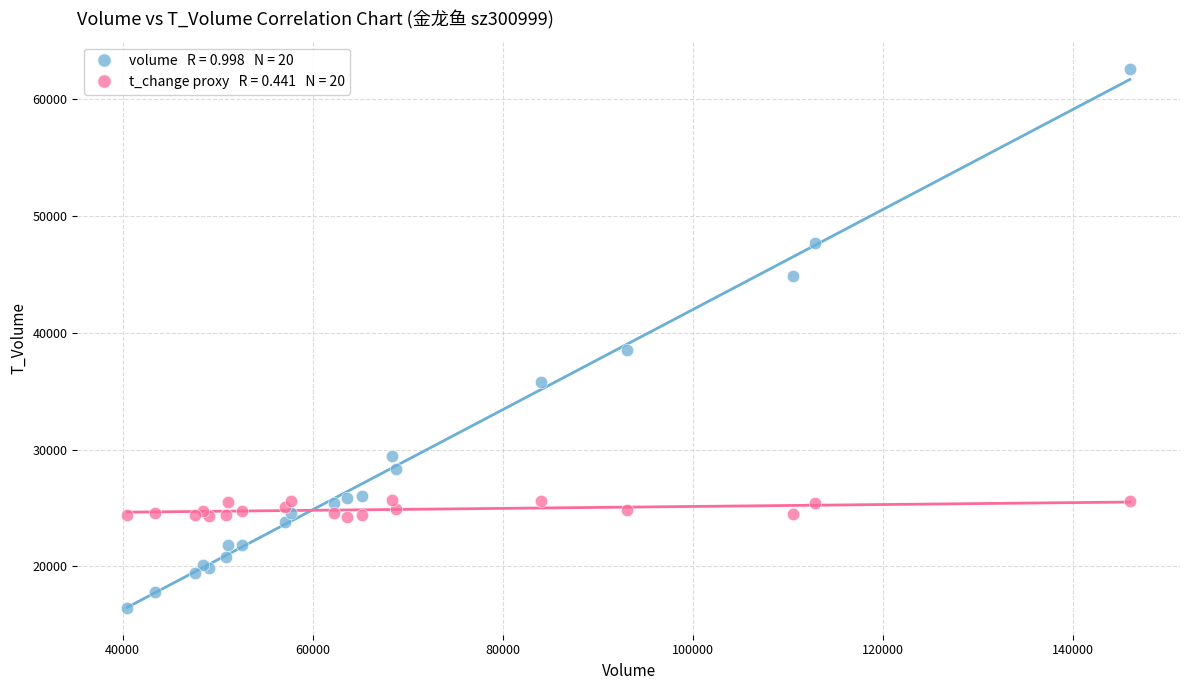

Across all series, what Y value is closest to 39542?

38570.0